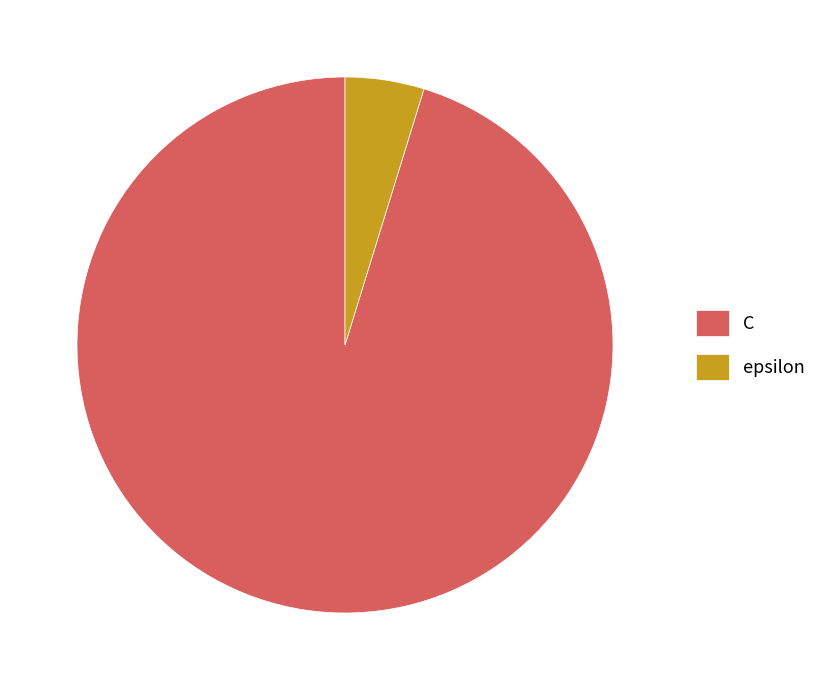

Is it true that C is 95% of the pie?

True